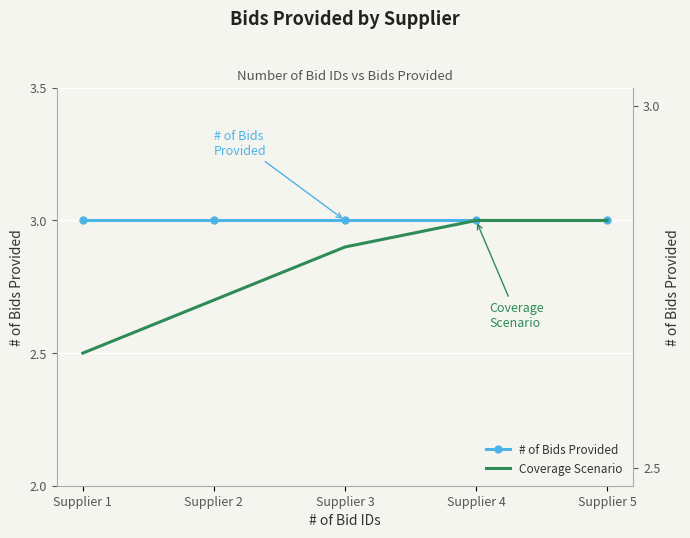

What is the value of the Coverage Scenario point at the 5th from the left?

3.0